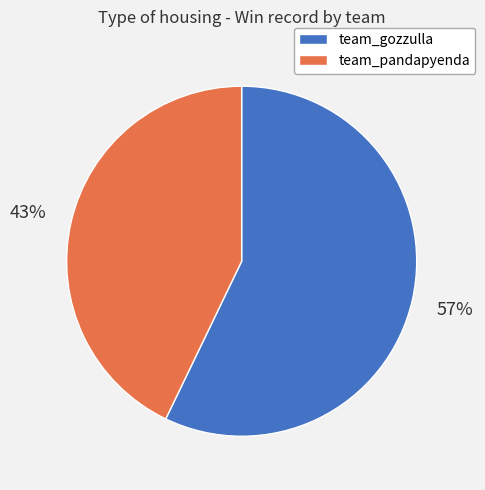

To the nearest percent, what is the average slice percentage?

50%